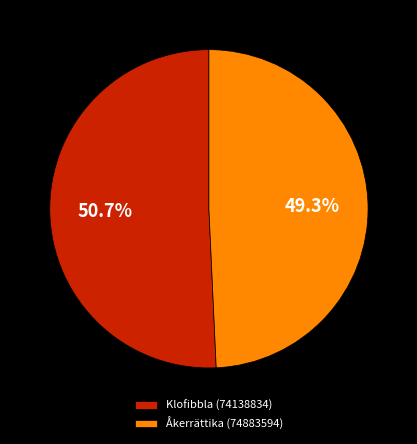

To the nearest percent, what percentage of the pie is Klofibbla (74138834)?

51%